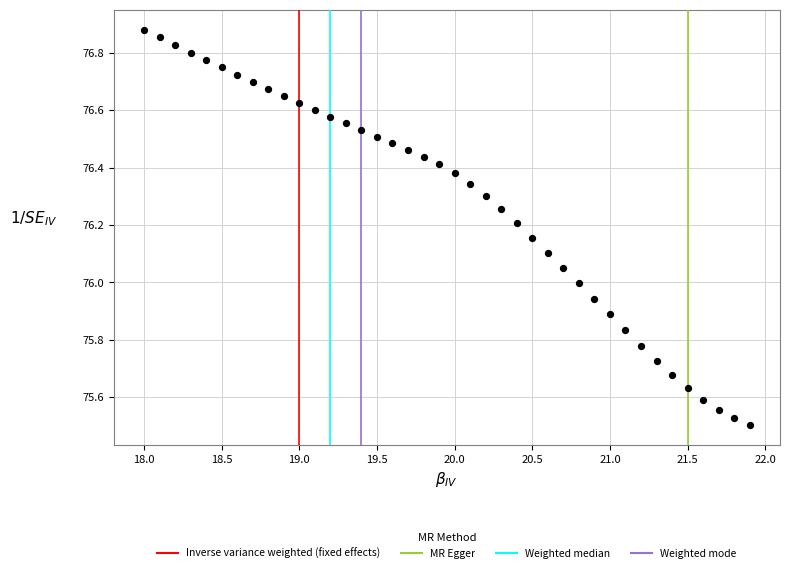

What is the range of X values (max minus min)?

3.9